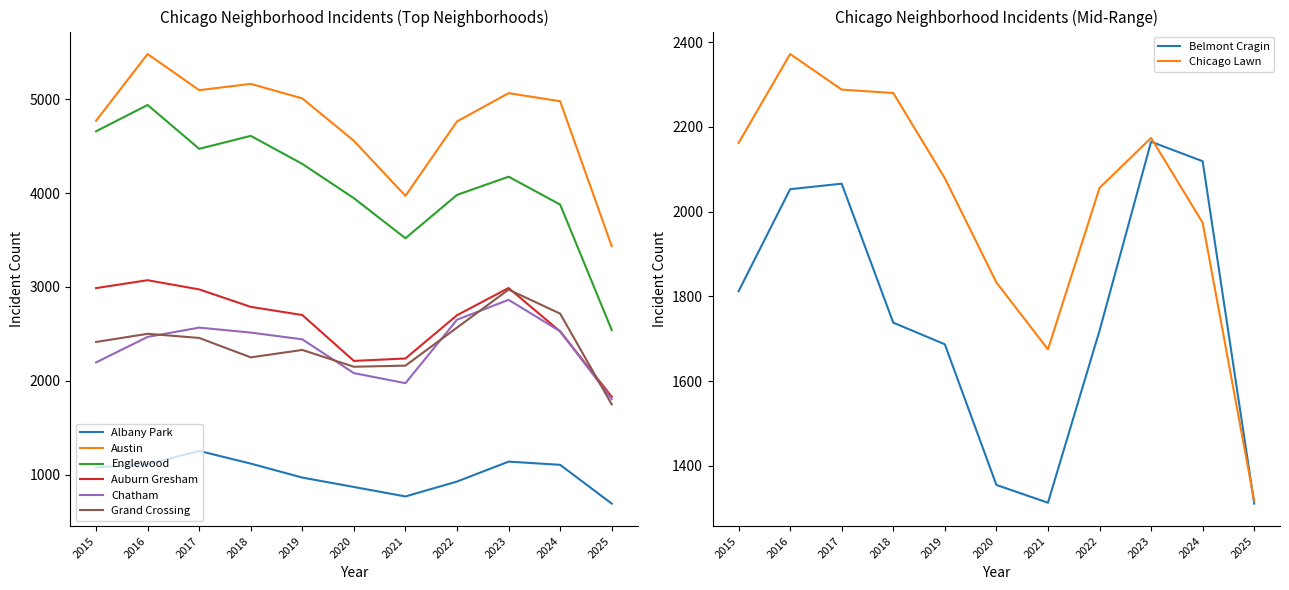

True or false: Grand Crossing and Albany Park cross at least once.

False